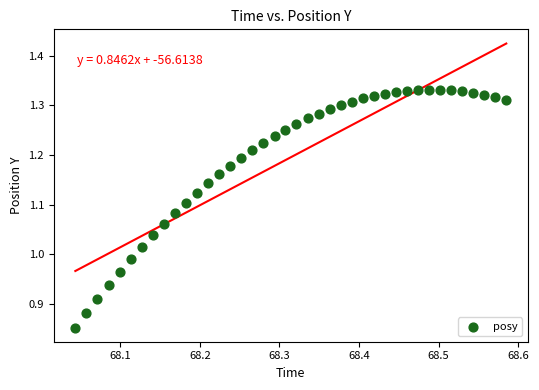

What is the range of X values (max minus min)?

0.5